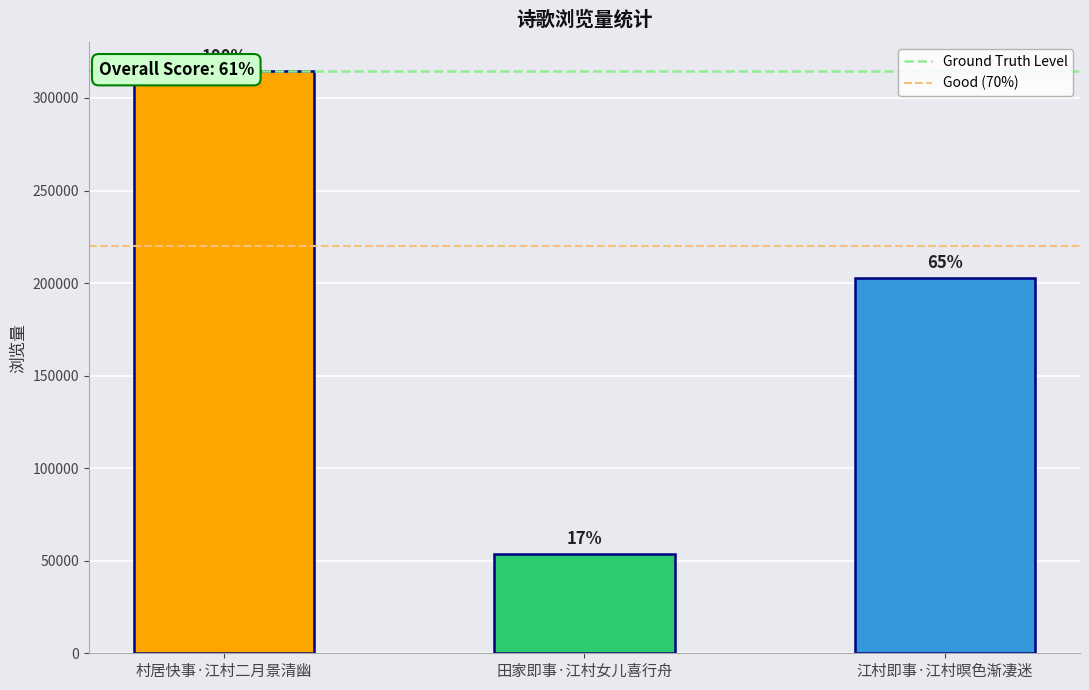

List the labels in order of value, largest first.

村居快事·江村二月景清幽, 江村即事·江村暝色渐凄迷, 田家即事·江村女儿喜行舟